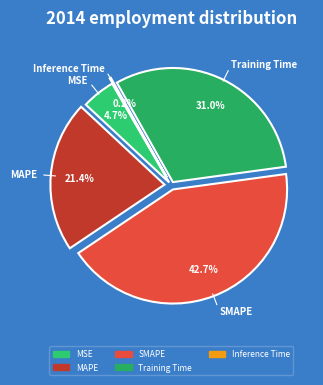

Is it true that MSE is 5% of the pie?

True